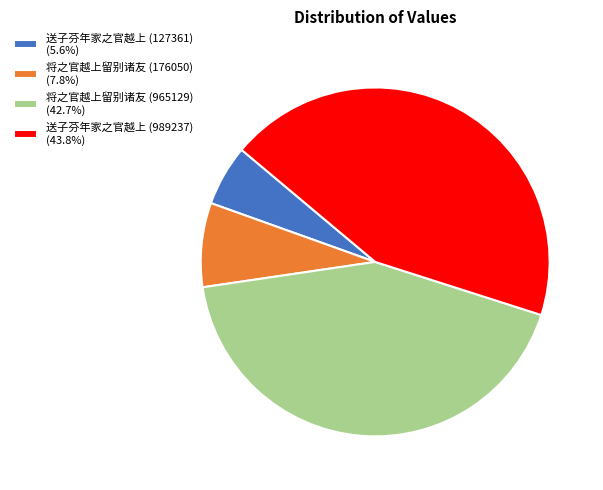

Which category has the smallest portion of the pie?

送子芬年家之官越上 (127361)